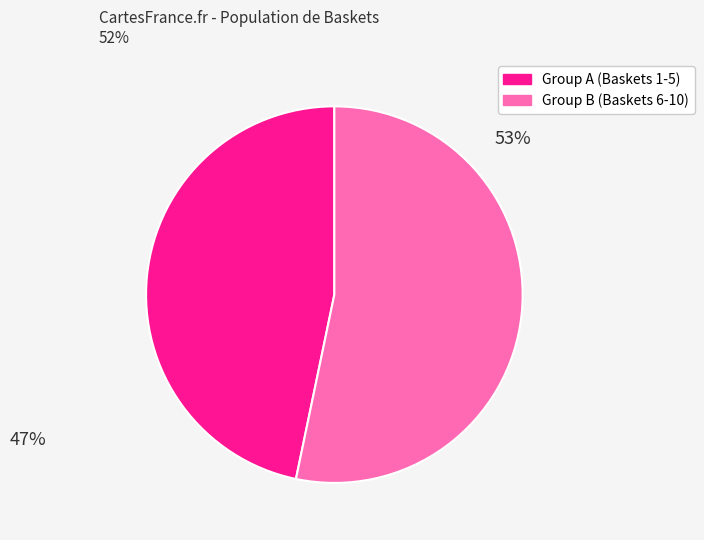

Is there any slice that represents more than half of the pie?

Yes